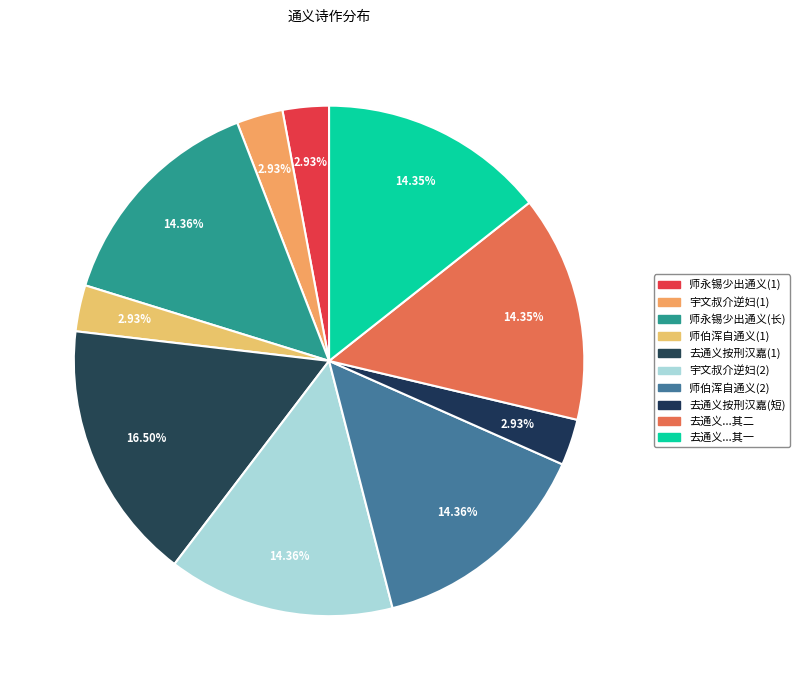

Does any single category account for the majority?

No